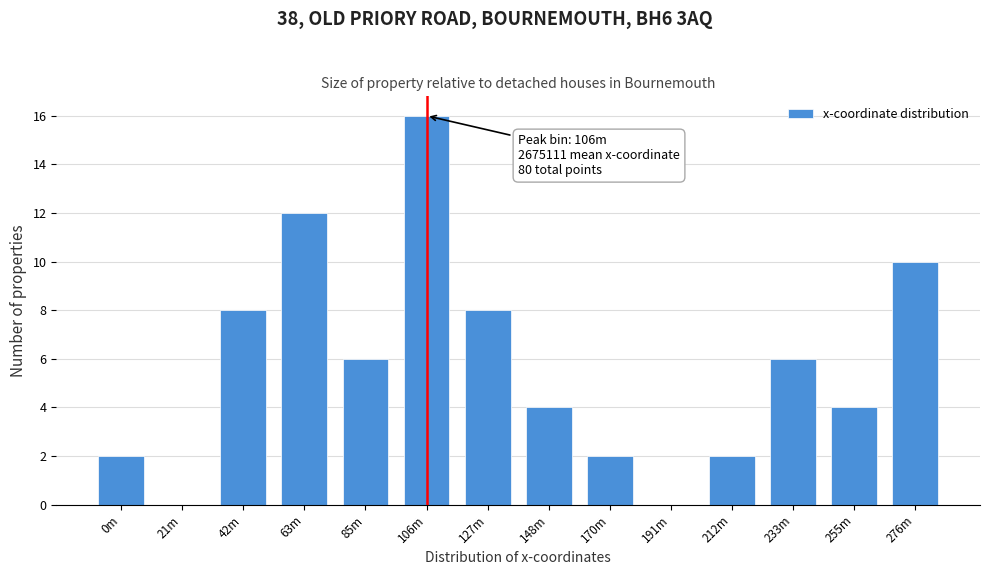

Reading left to right, extract all data points from this chart.

0m=2	21m=0	42m=8	63m=12	85m=6	106m=16	127m=8	148m=4	170m=2	191m=0	212m=2	233m=6	255m=4	276m=10